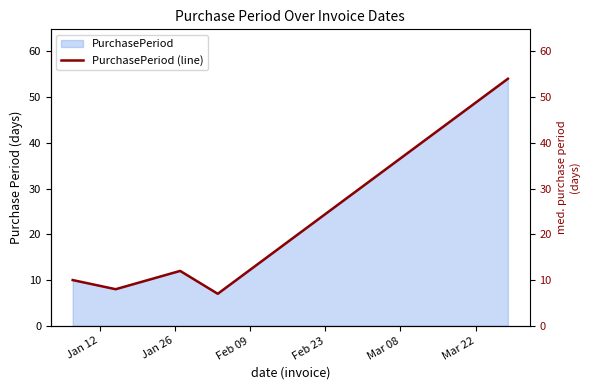

What is the maximum value for PurchasePeriod?

54